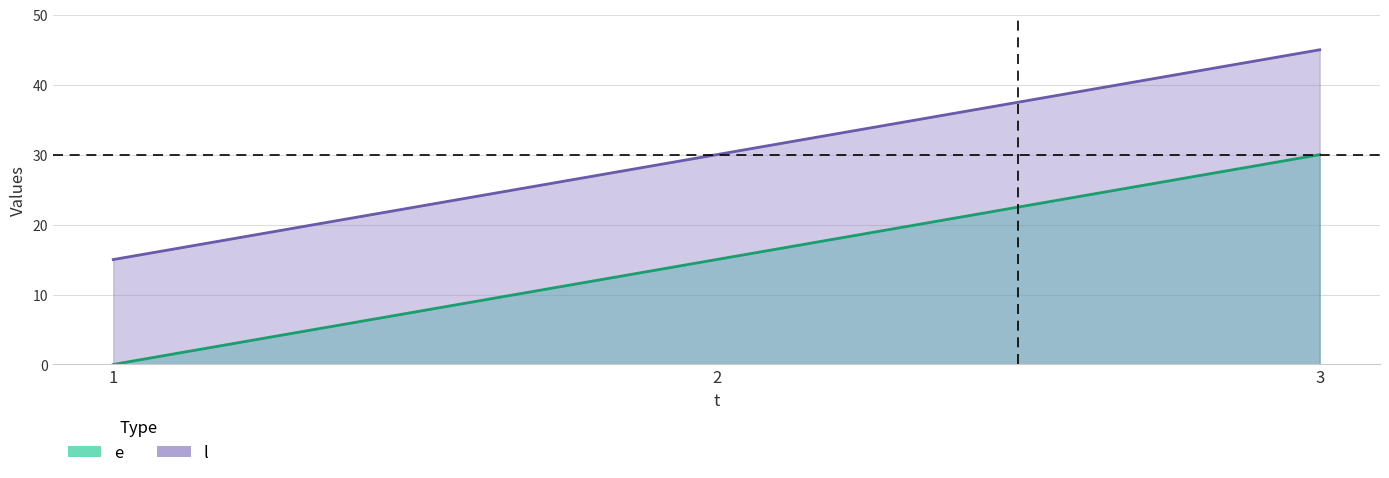

Is the value of e at 3 greater than the value of l at 2?

No